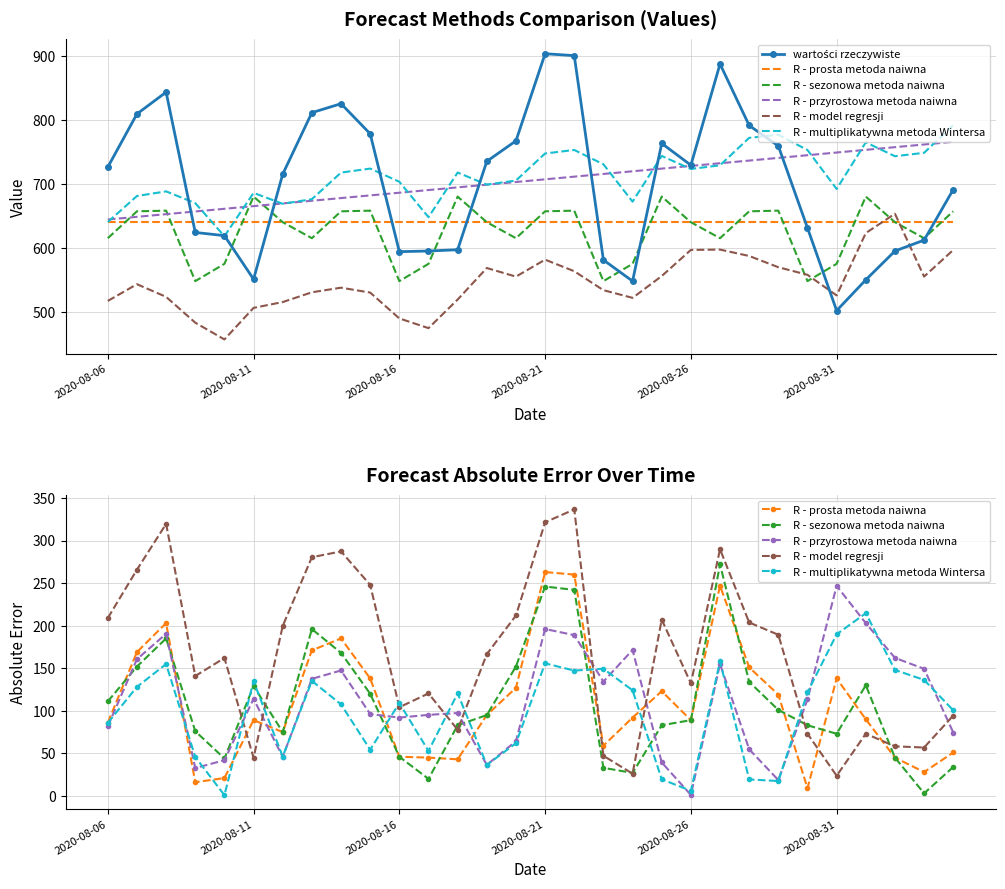

Which series has the widest spread of values?

wartości rzeczywiste